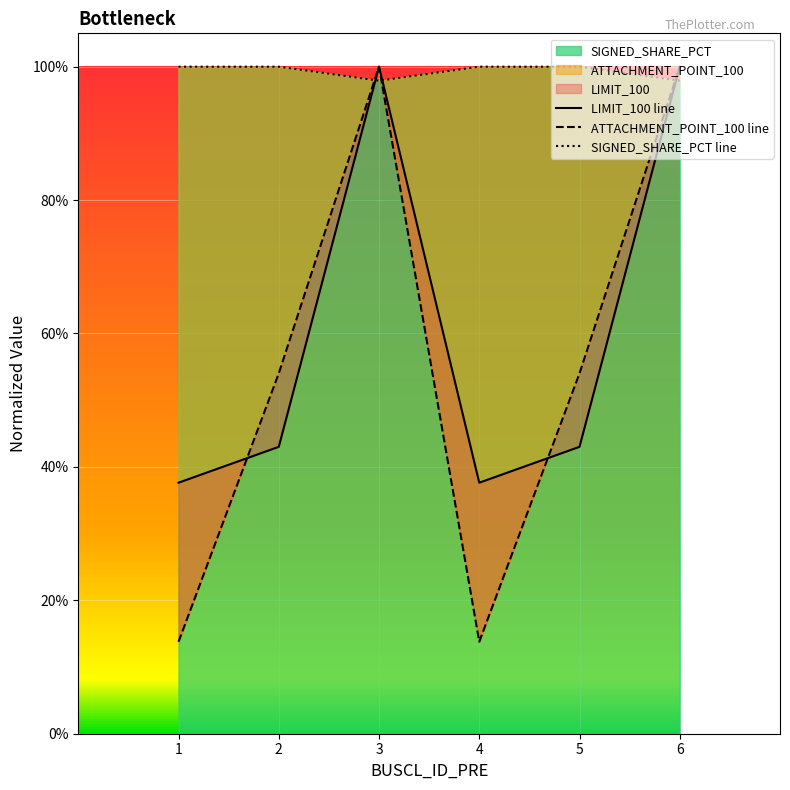

Which series has the largest range (max minus min)?

ATTACHMENT_POINT_100